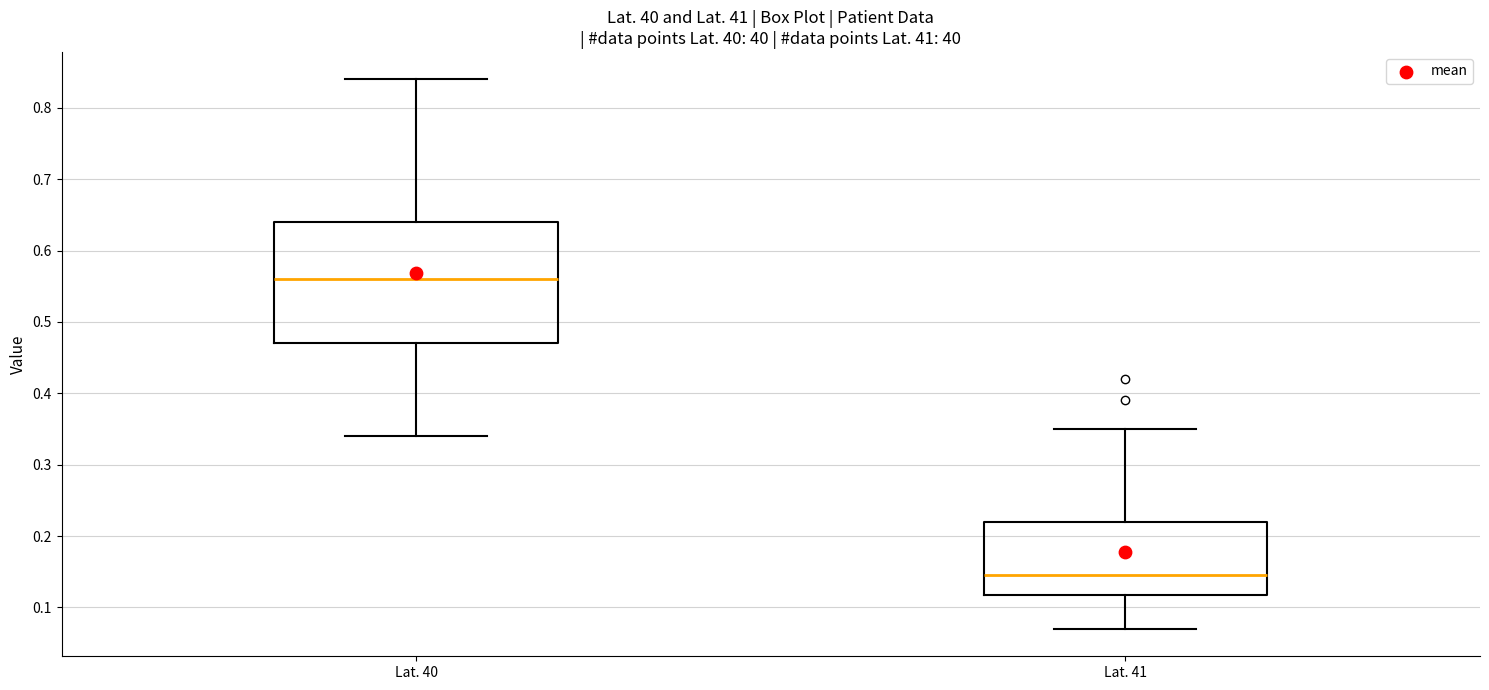

Where is the upper edge of the box for Lat. 40 on the y-axis? The values are not printed on the chart, so give them approximately, as read against the axis.

0.64